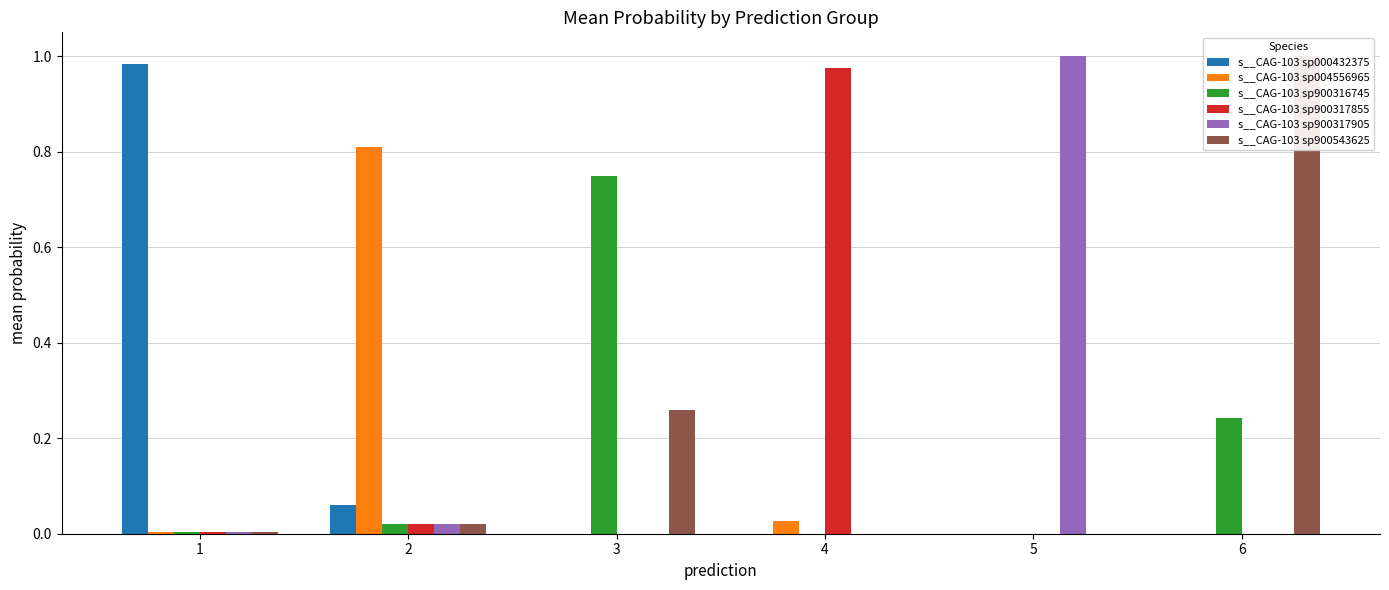

What is the value of the s__CAG-103 sp900317905 bar at the 5th from the left?

1.0